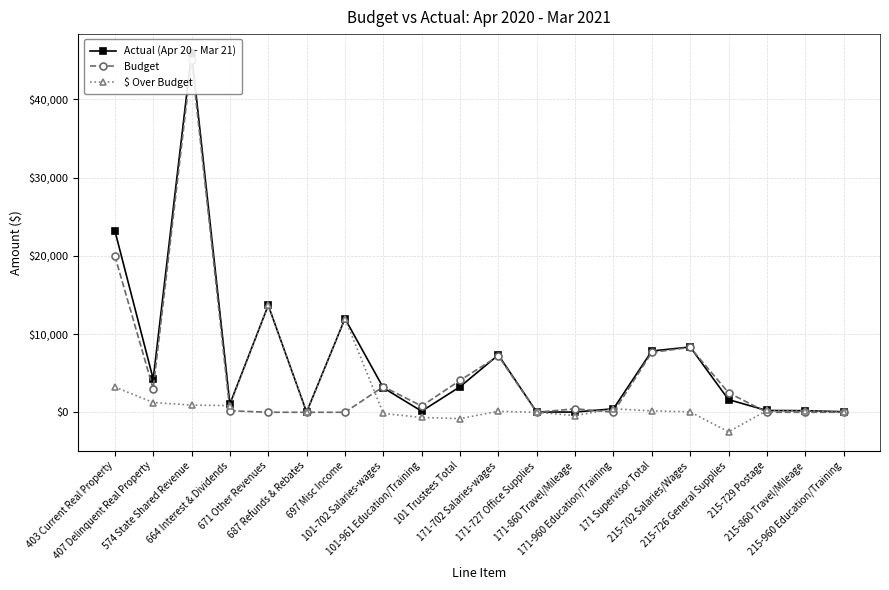

What is the average value of the $ Over Budget series?

1432.7